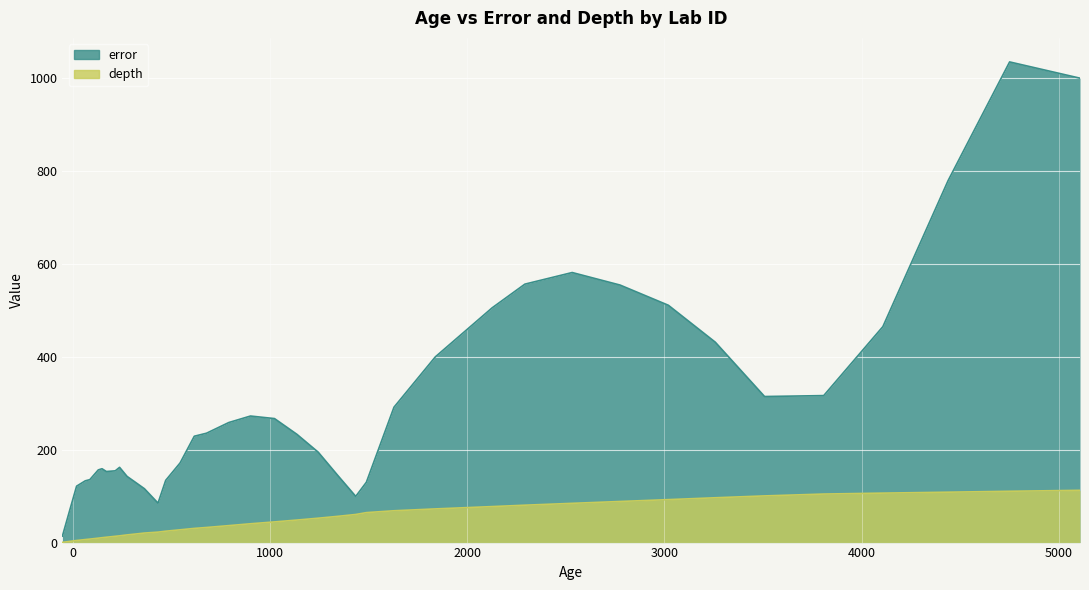

Which series has the largest total across all categories?

error